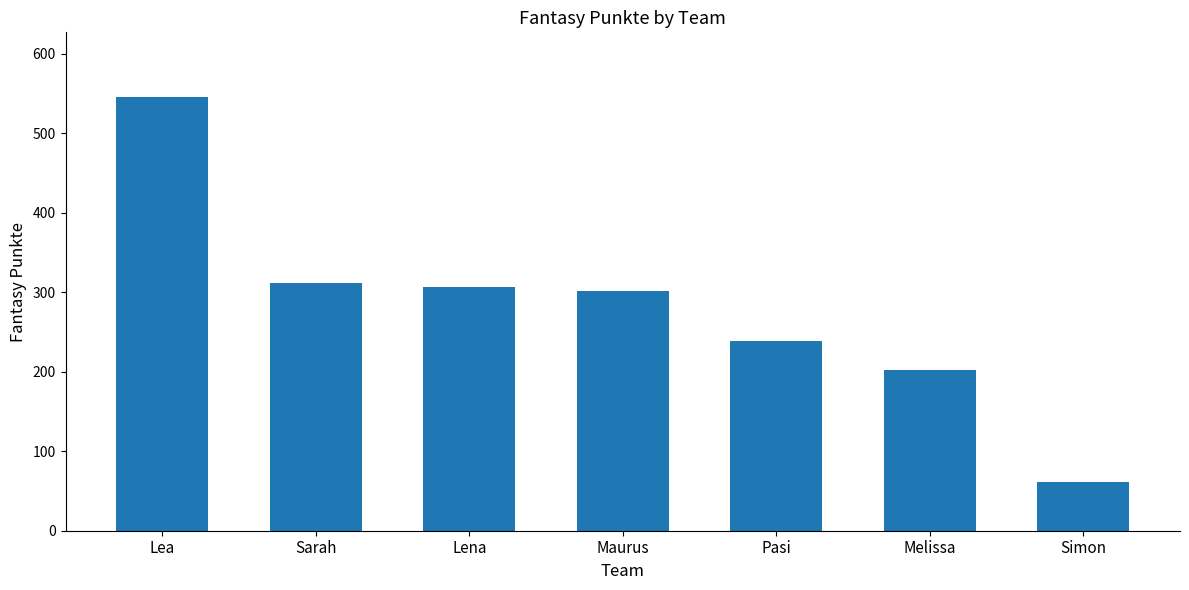

What is the label of the 6th bar from the right?

Sarah